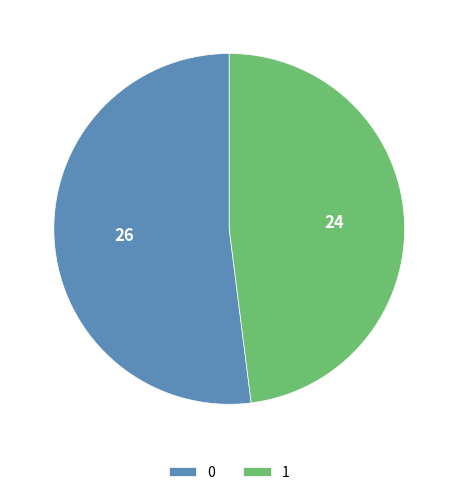

Is the sum of 0 and 1 greater than half?

Yes